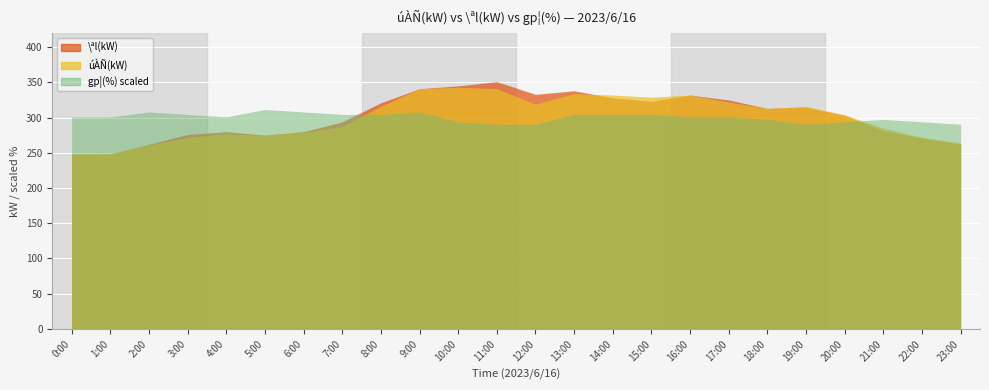

Which series has the widest spread of values?

\ªl(kW)